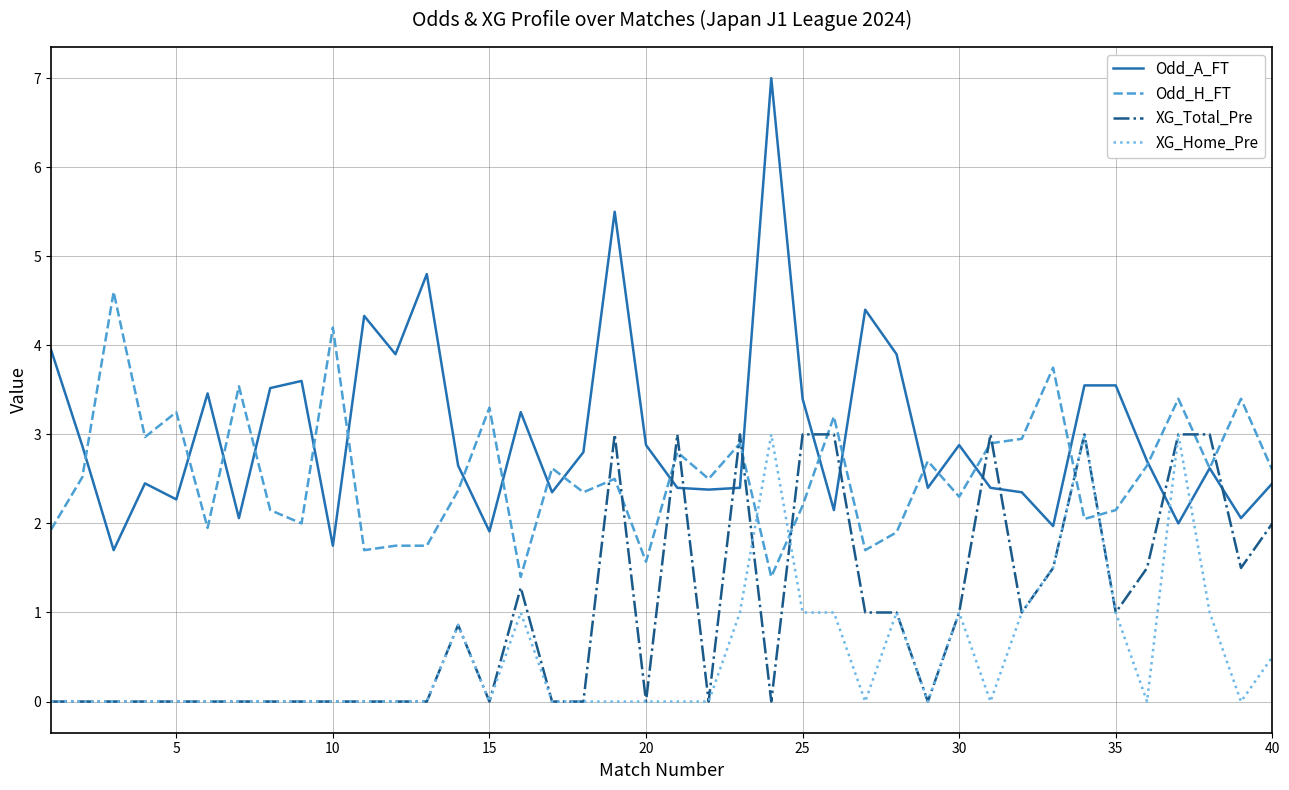

True or false: Odd_A_FT and XG_Home_Pre intersect in this chart.

True